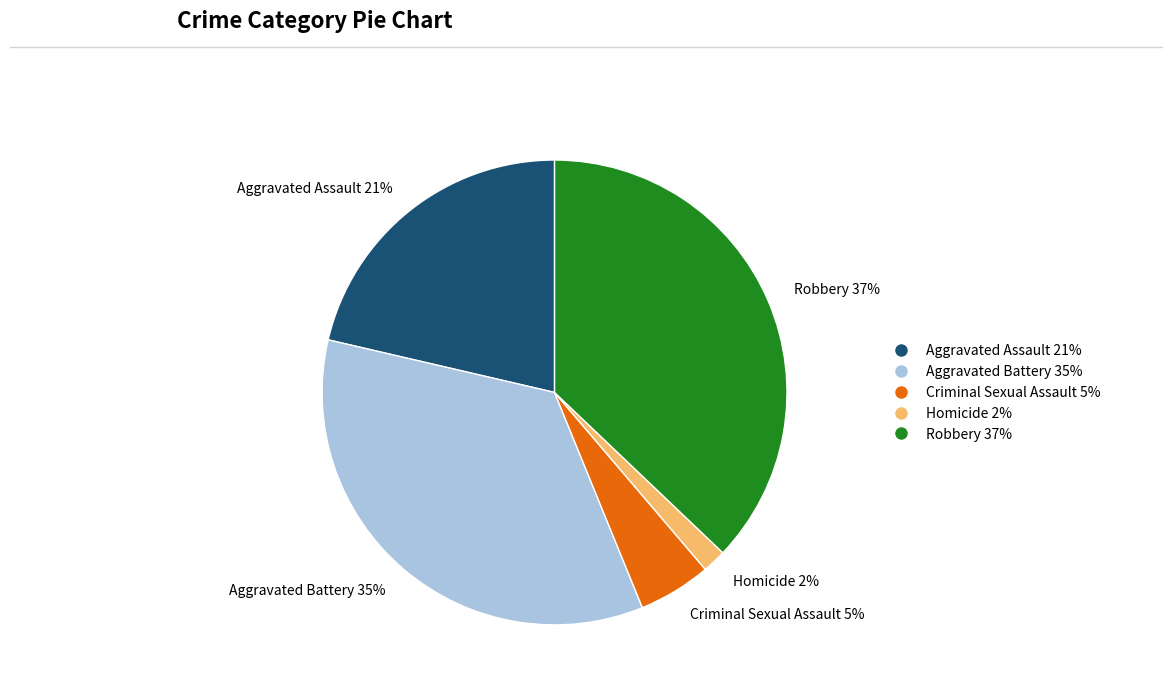

Which category has the smallest portion of the pie?

Homicide